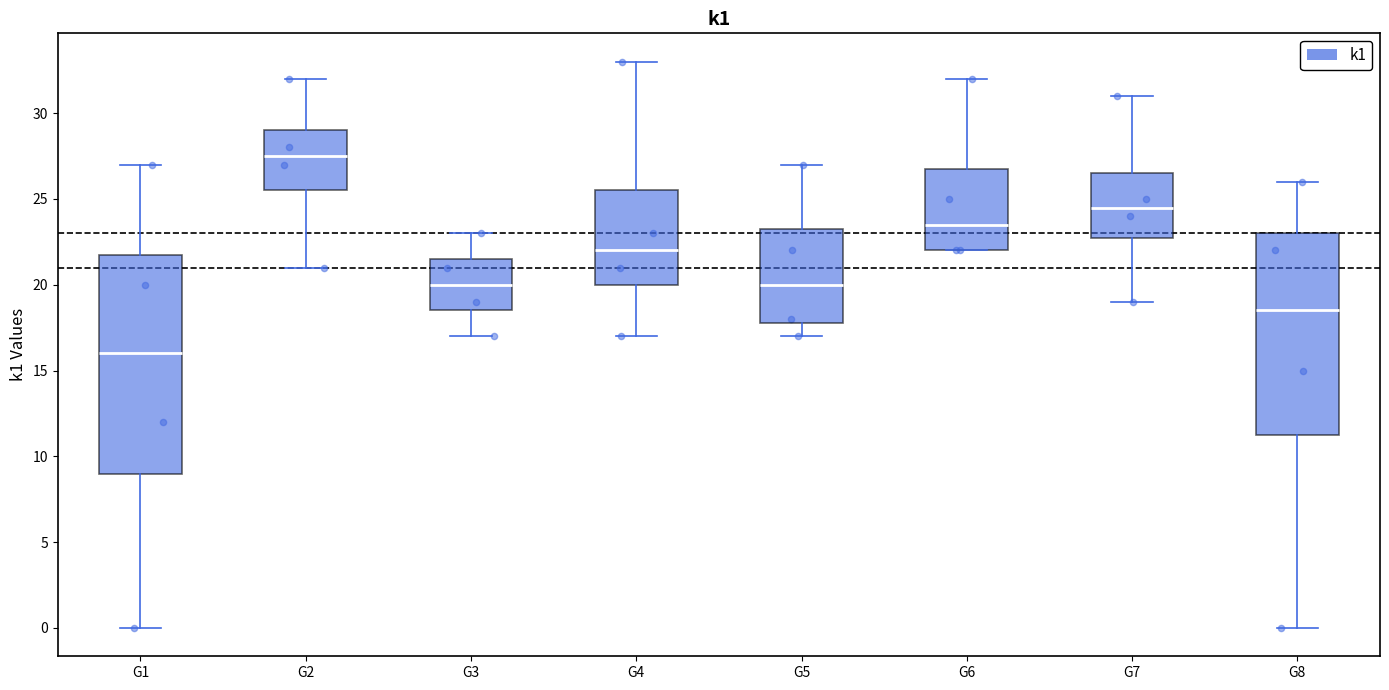

Reading left to right, read every box against the y-axis: the position of its median line, the range the box covers, and the ends of its whiskers. The values are not printed on the chart, so give them approximately, as read against the axis.

G1: median 16.0, box 9.0 to 22.0, whiskers 0.0 to 27.0
G2: median 27.5, box 25.5 to 29.0, whiskers 21.0 to 32.0
G3: median 20.0, box 18.5 to 21.5, whiskers 17.0 to 23.0
G4: median 22.0, box 20.0 to 25.5, whiskers 17.0 to 33.0
G5: median 20.0, box 18.0 to 23.5, whiskers 17.0 to 27.0
G6: median 23.5, box 22.0 to 27.0, whiskers 22.0 to 32.0
G7: median 24.5, box 23.0 to 26.5, whiskers 19.0 to 31.0
G8: median 18.5, box 11.5 to 23.0, whiskers 0.0 to 26.0